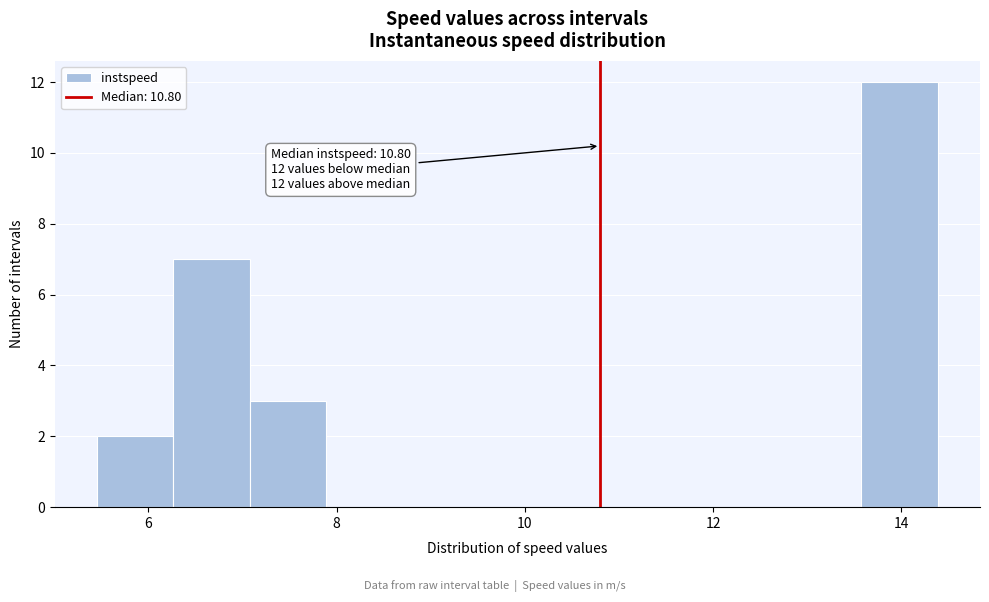

Which range on the x-axis has the tallest bar?

13.6 to 14.4